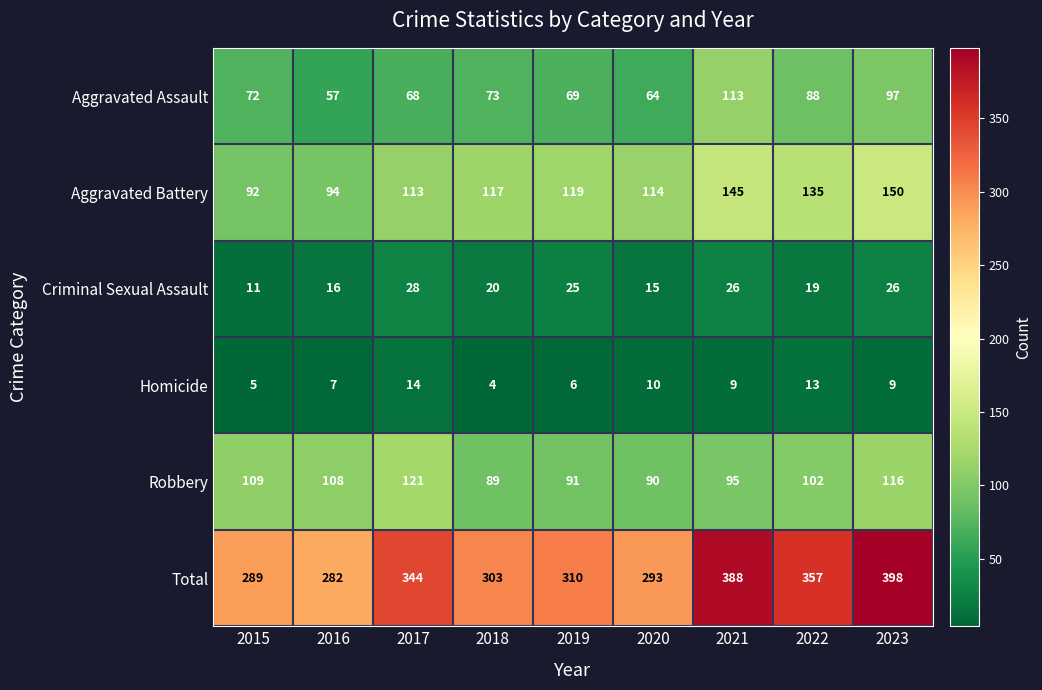

At 2021, list the series in order from largest to smallest.

Total, Aggravated Battery, Aggravated Assault, Robbery, Criminal Sexual Assault, Homicide